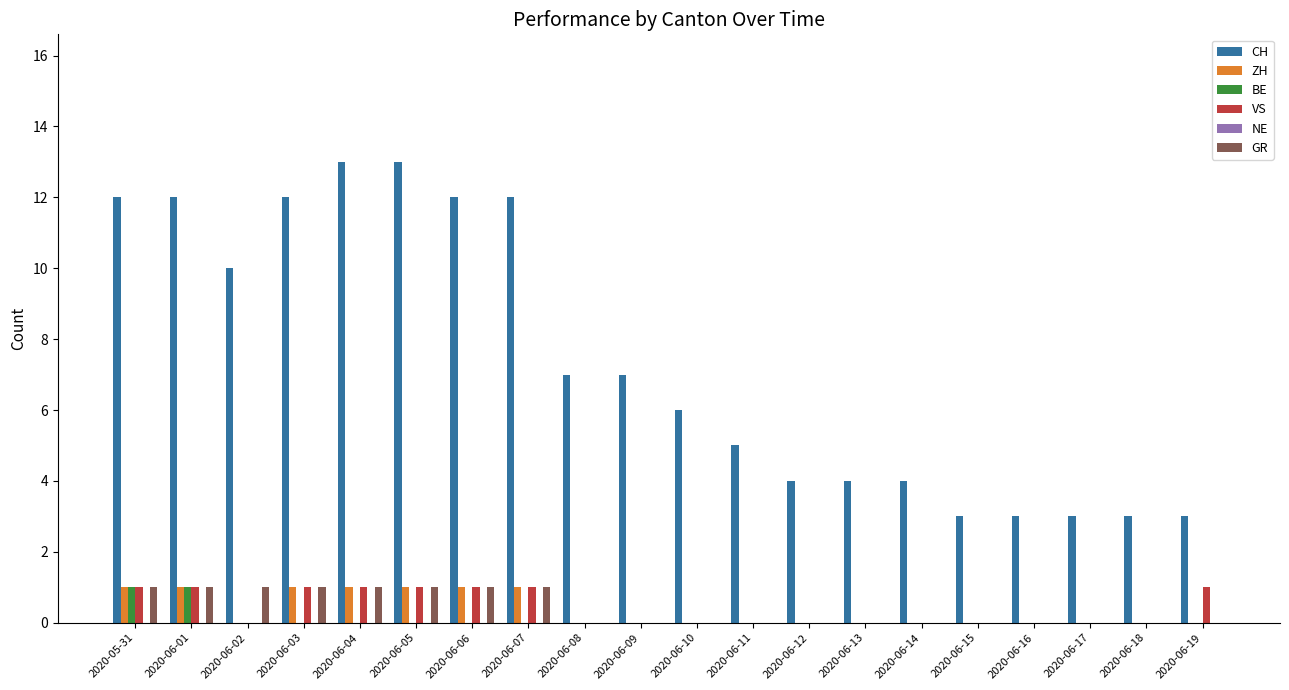

What is the difference between the BE values at 2020-06-01 and 2020-06-06?

1